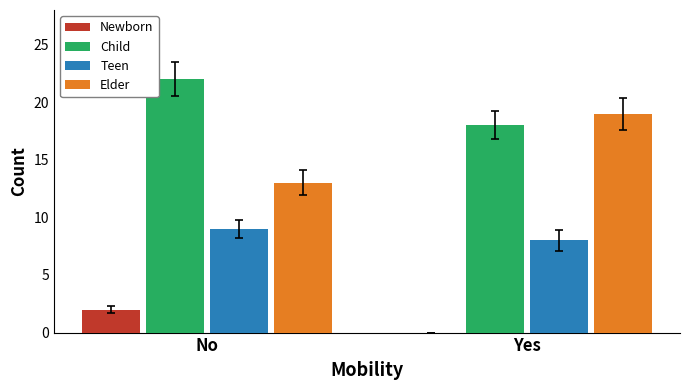

Read the Child value at No.

22